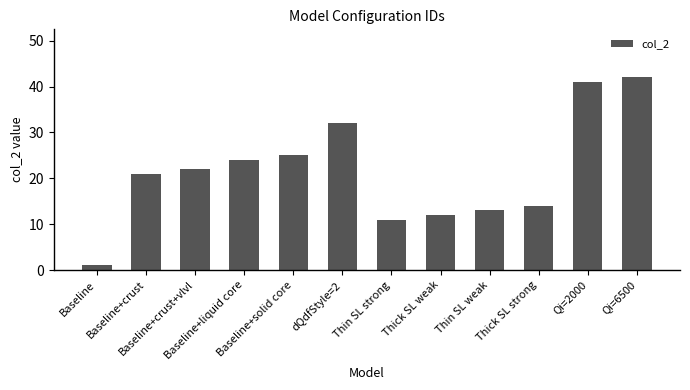

The value at Baseline+crust+vlvl is 22. True or false?

True